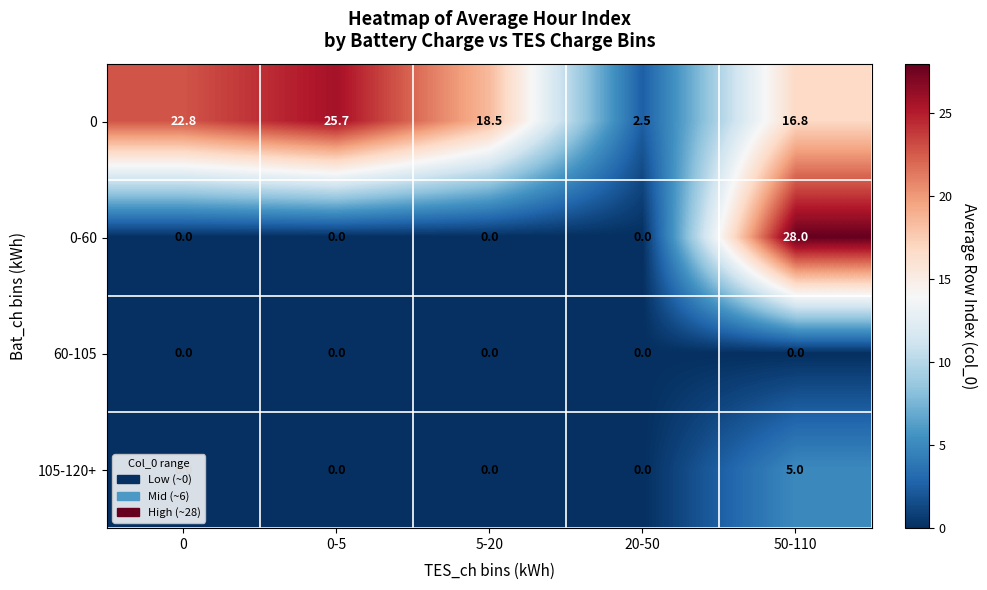

Which series changed the most between 5-20 and 50-110?

0-60